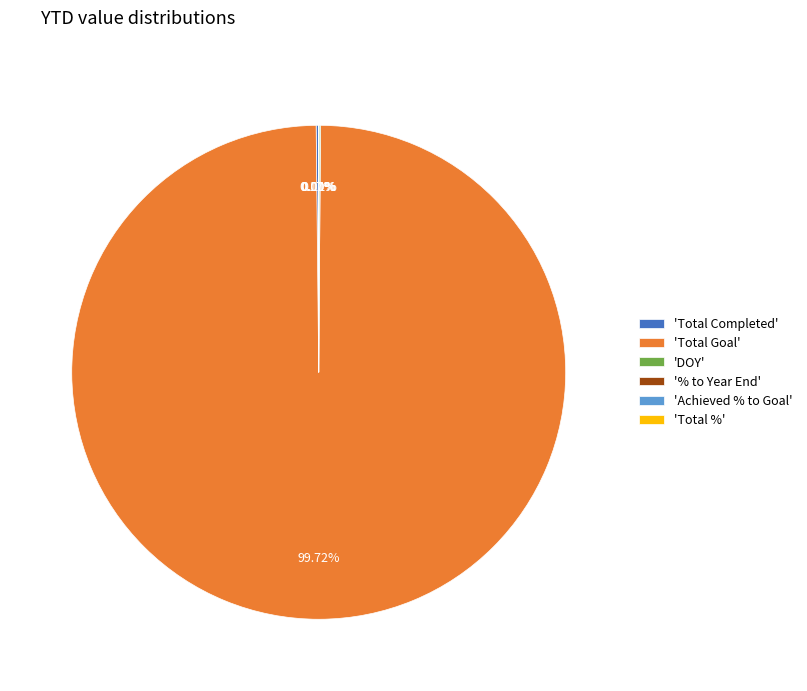

Which slice is the largest?

'Total Goal'